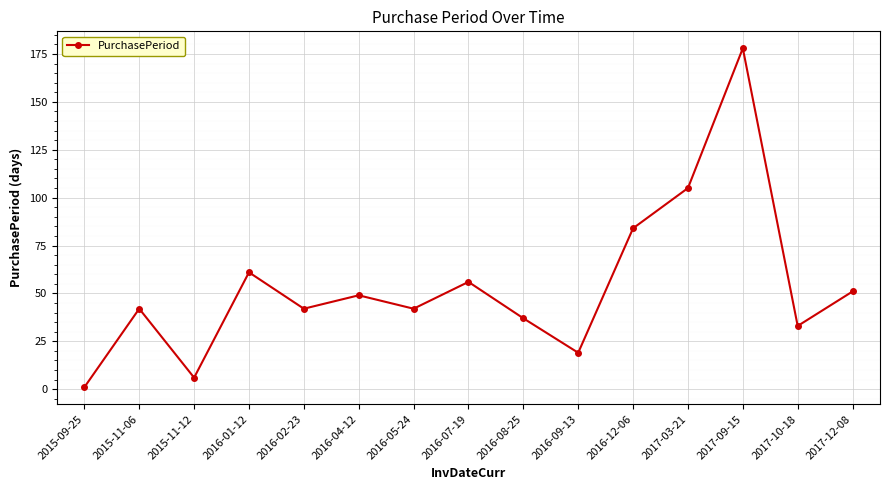

Count the number of data series in this chart.

1